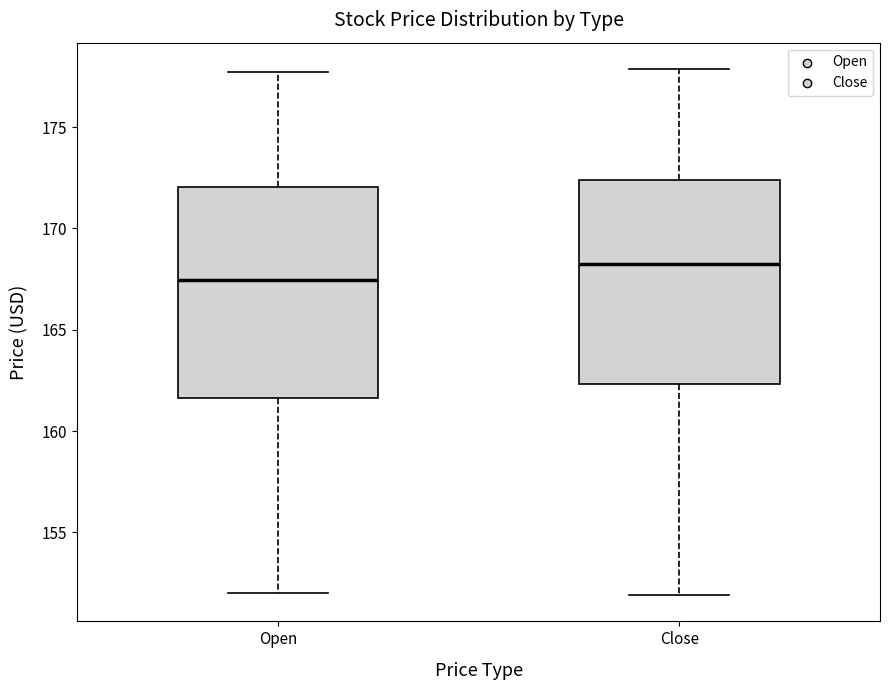

Reading left to right, read every box against the y-axis: the position of its median line, the range the box covers, and the ends of its whiskers. The values are not printed on the chart, so give them approximately, as read against the axis.

Open: median 167.5, box 161.5 to 172.0, whiskers 152.0 to 177.5
Close: median 168.0, box 162.5 to 172.5, whiskers 152.0 to 178.0